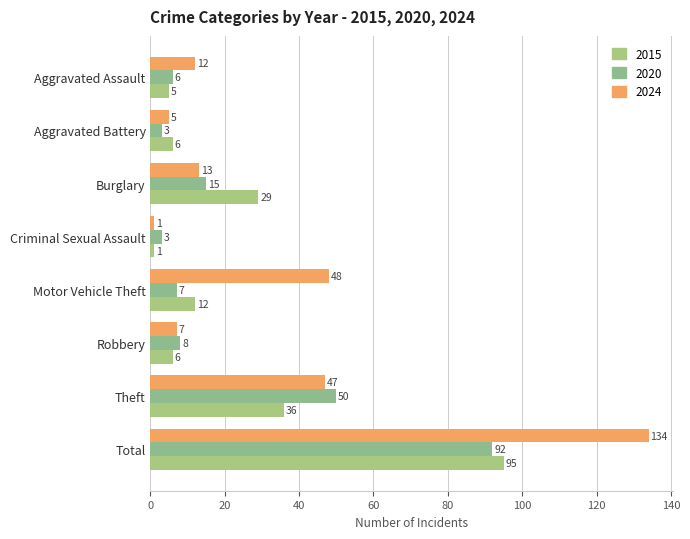

Reading right to left, what are all the values shown in this chart?

2015: 95	36	6	12	1	29	6	5
2020: 92	50	8	7	3	15	3	6
2024: 134	47	7	48	1	13	5	12